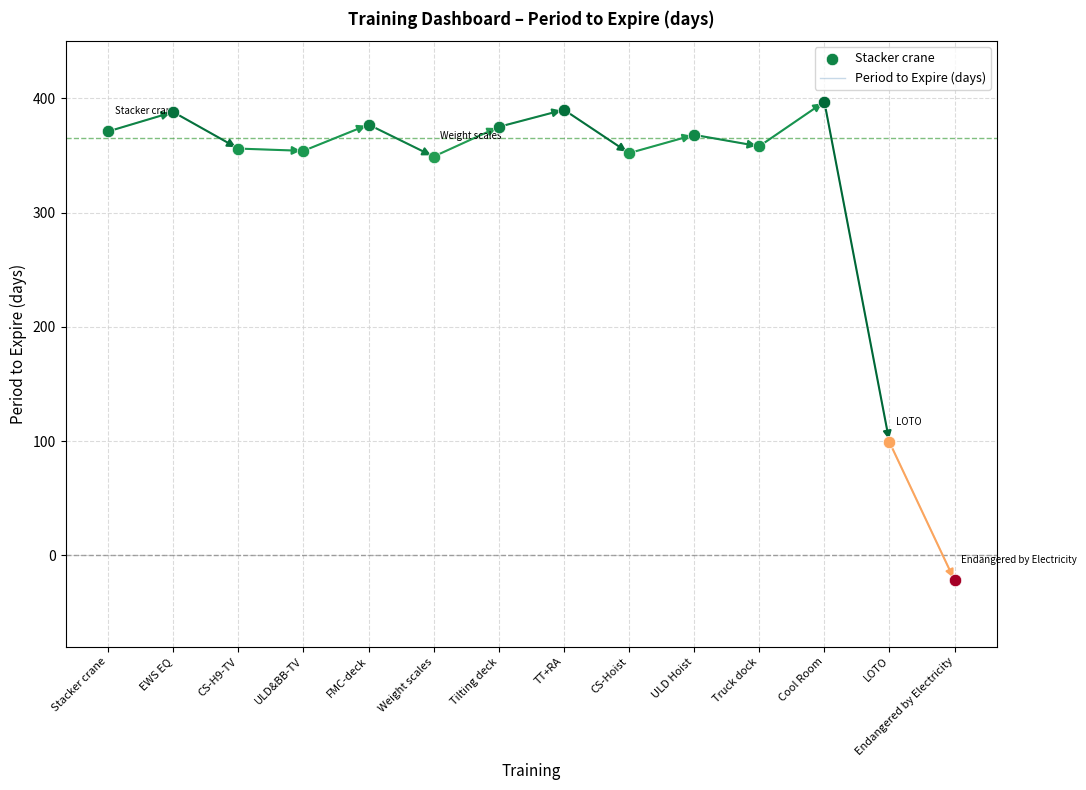

What is the change in value from Stacker crane to CS-Hoist?

-19